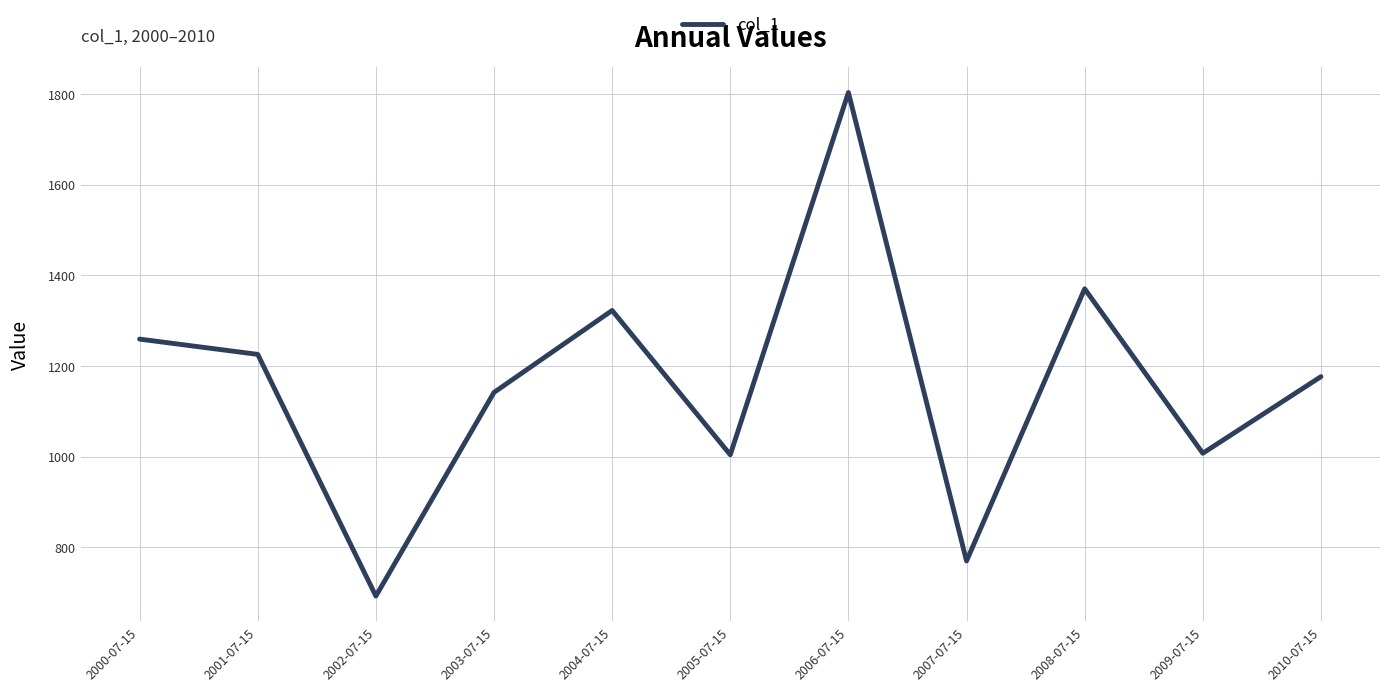

Is it true that the value at 2010-07-15 is 1799.7?

False